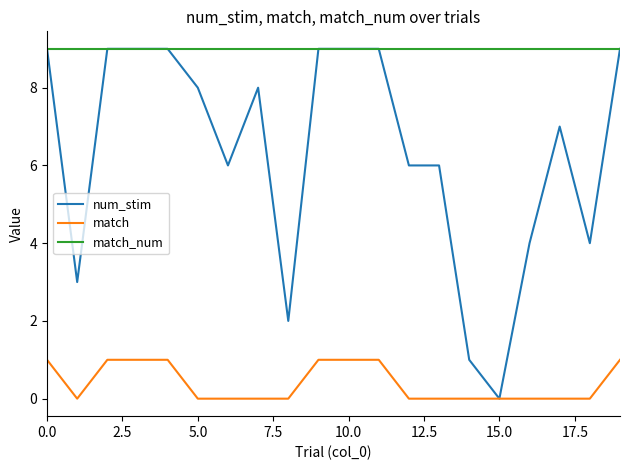

True or false: match and match_num cross at least once.

False